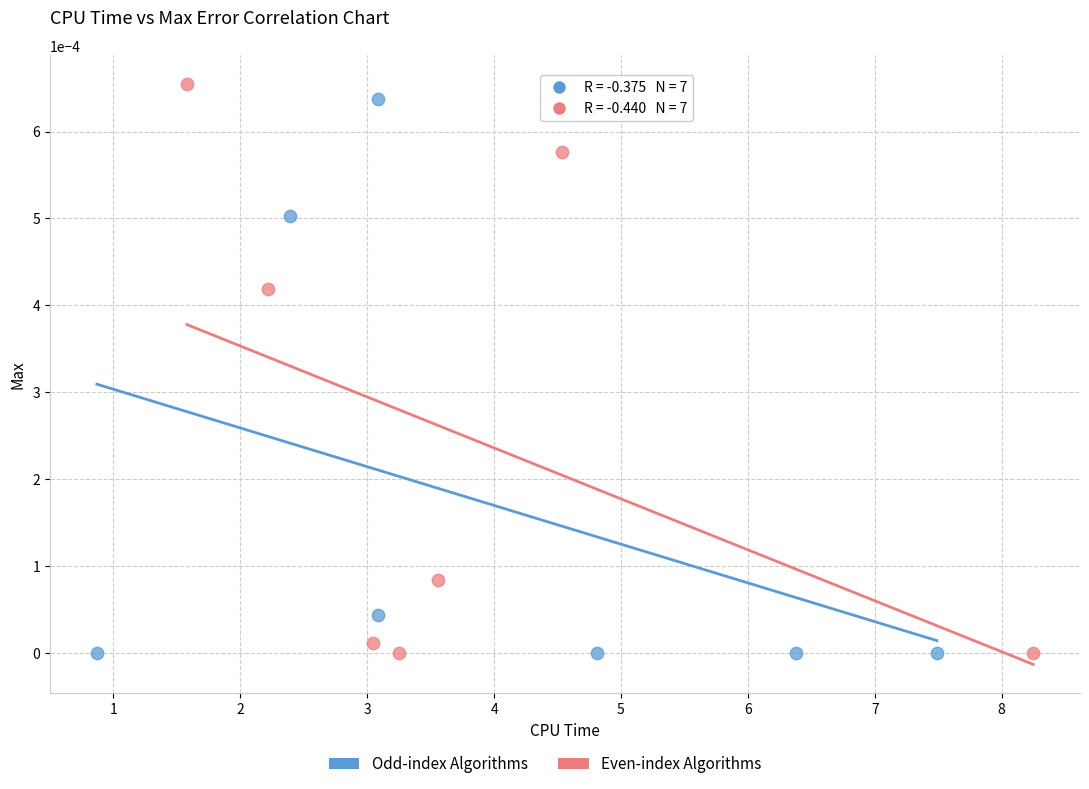

Which series has the largest Y range (max minus min)?

Even-index Algorithms